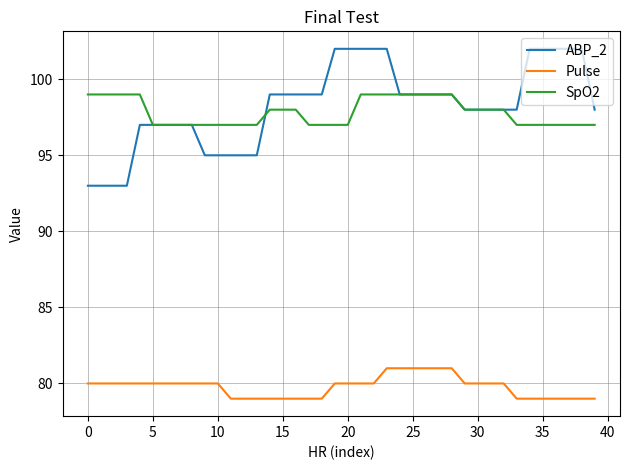

List the series in order of their peak value, highest first.

ABP_2, SpO2, Pulse